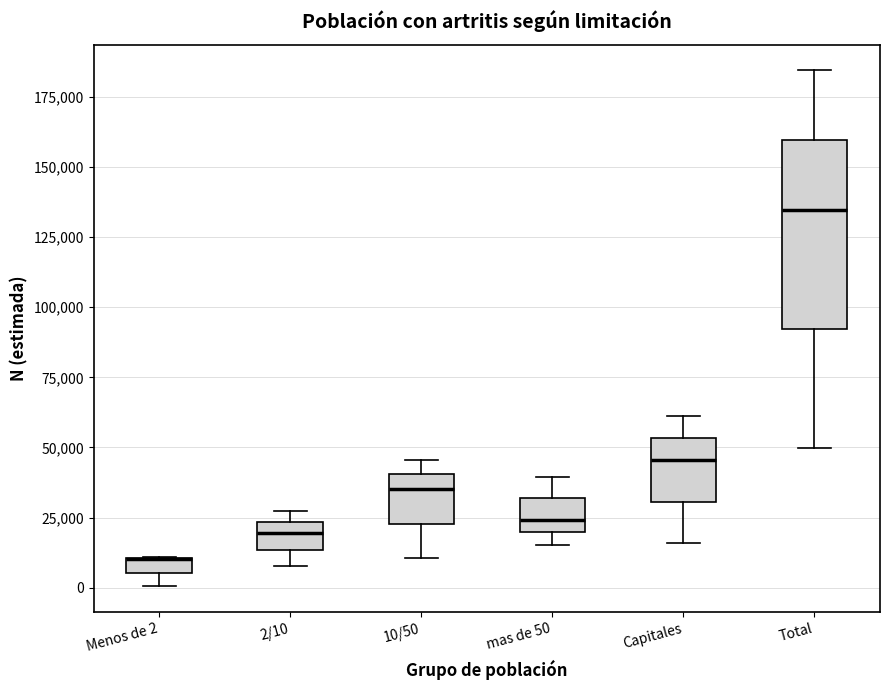

Which box is the tallest, from its lower edge to its upper edge?

Total